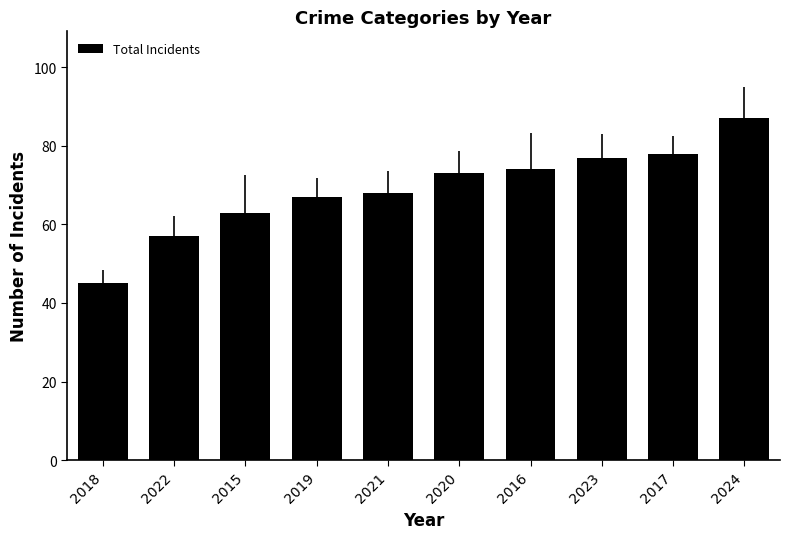

List the labels in order of value, smallest first.

2018, 2022, 2015, 2019, 2021, 2020, 2016, 2023, 2017, 2024